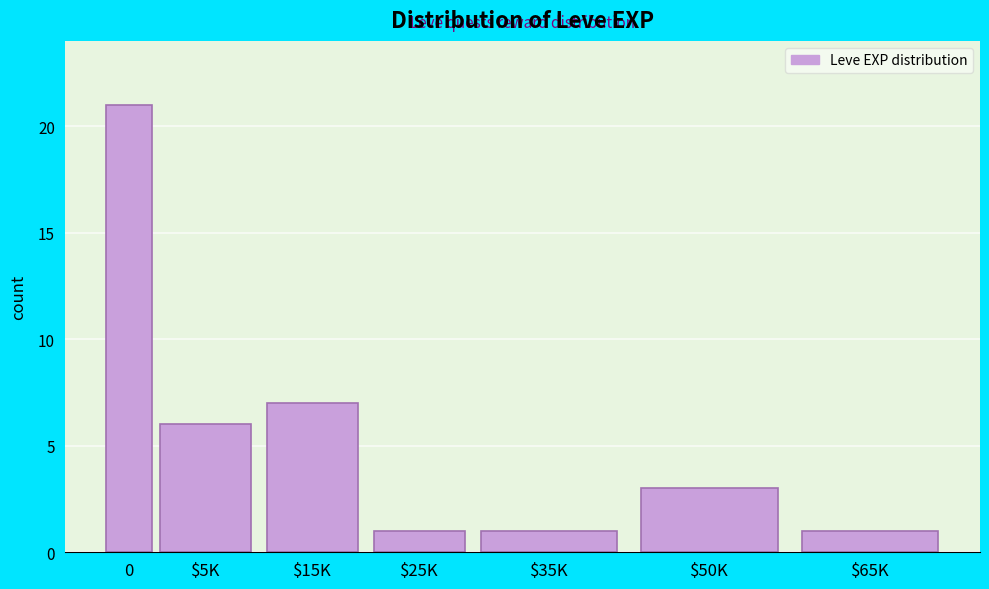

Reading left to right, list all the values displayed in this chart.

21	6	7	1	1	3	1